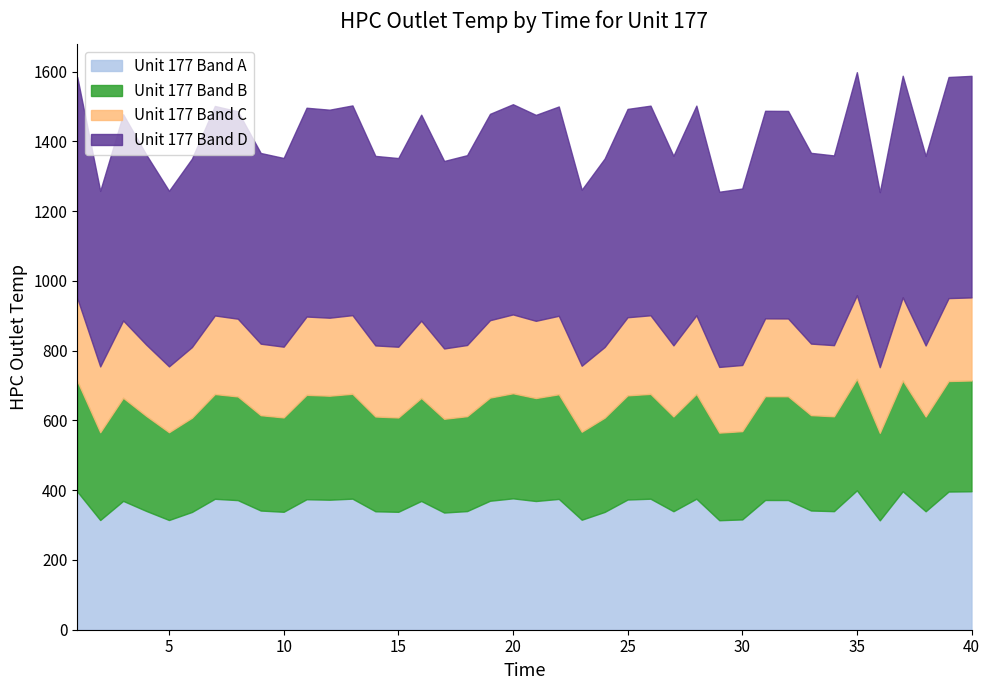

Is it true that the value at 1 is 1584.7?

True